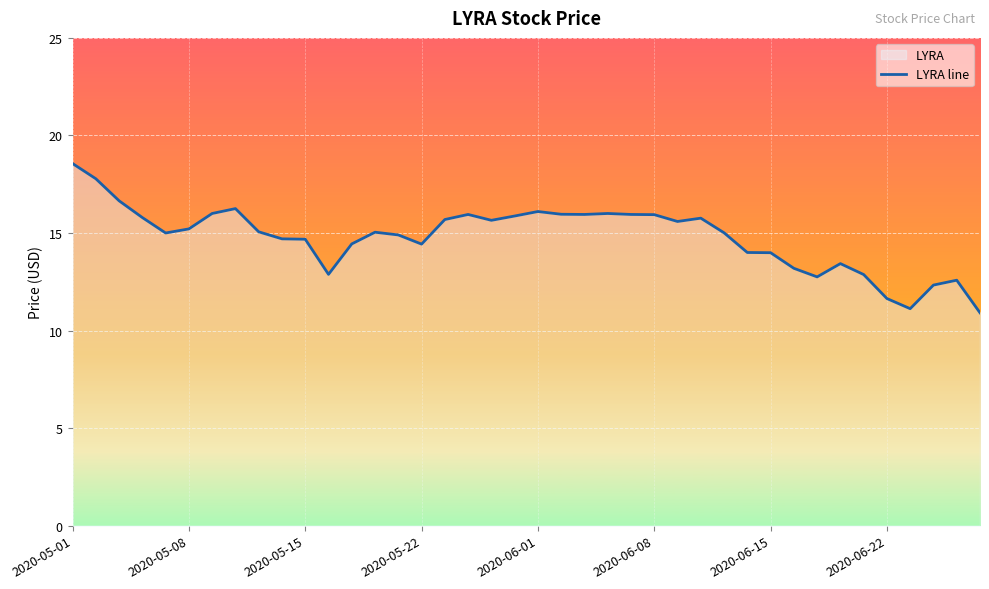

What is the greatest value displayed?

18.6